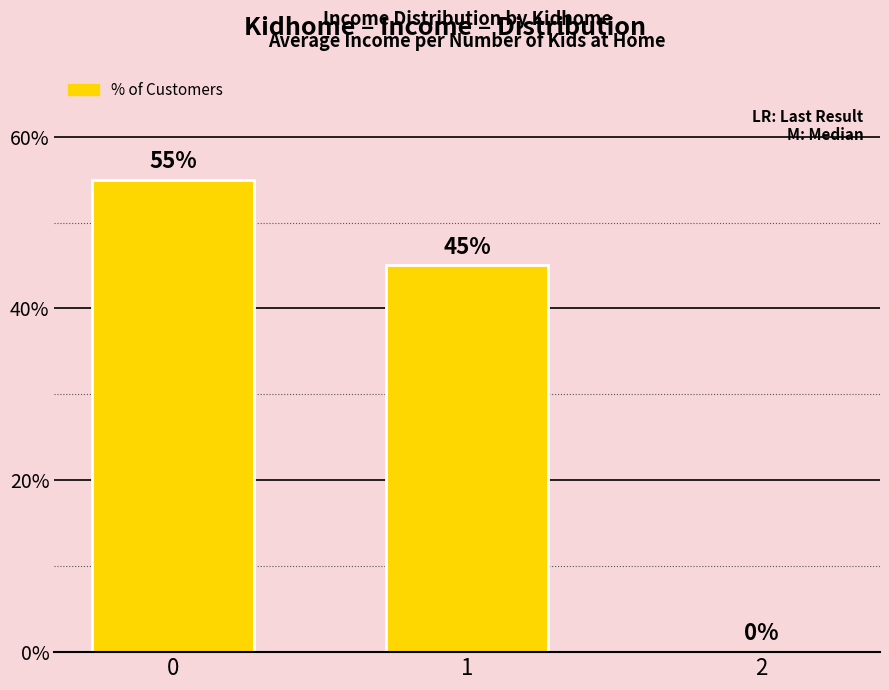

What is the sum of the values at 0 and 2?

55